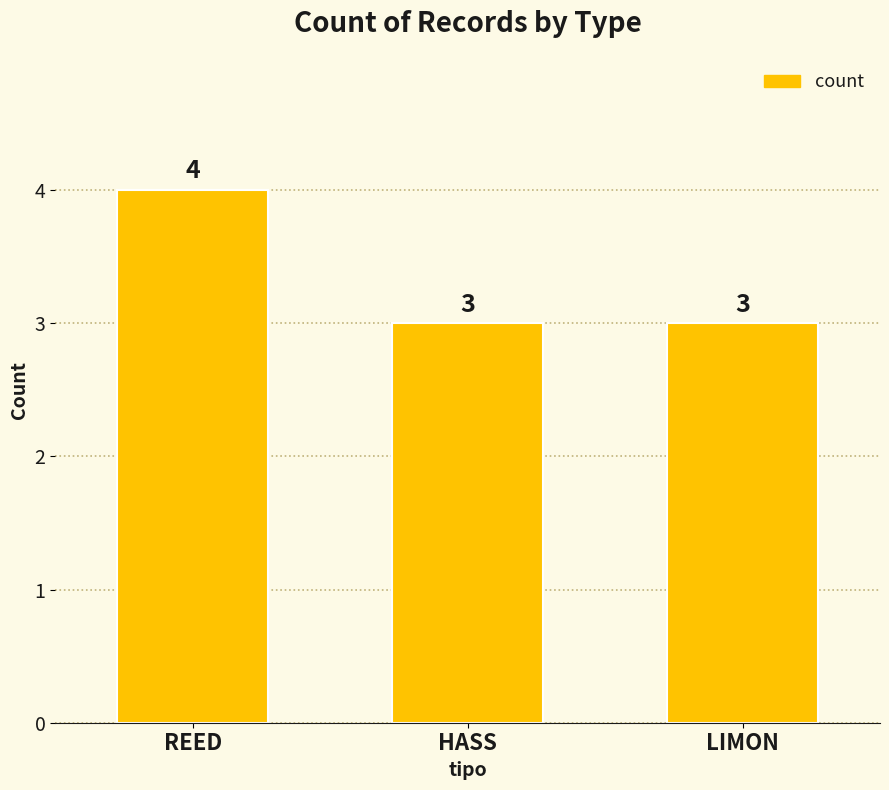

What is the maximum value shown in the chart?

4